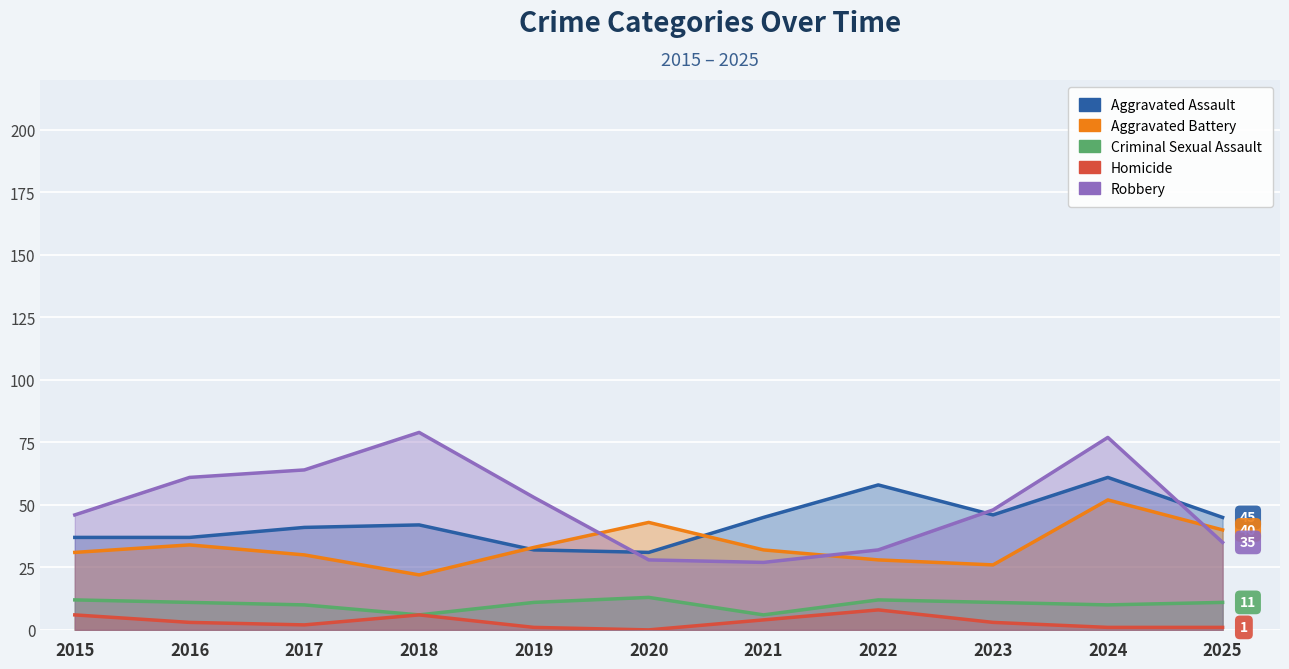

List the labels in order of Aggravated Battery value, smallest first.

2018, 2023, 2022, 2017, 2015, 2021, 2019, 2016, 2025, 2020, 2024